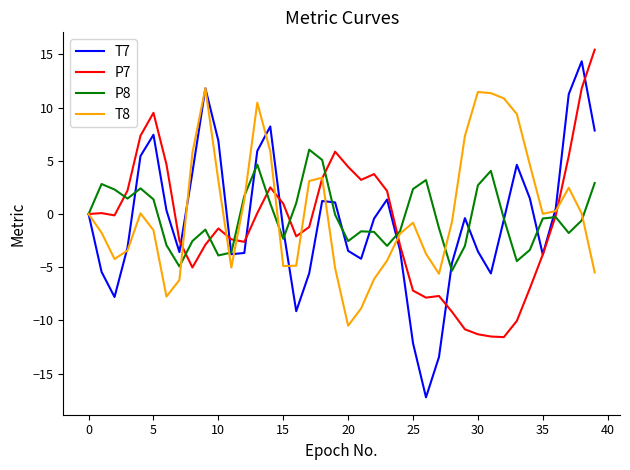

What is the lowest value of the P8 series?

-5.3